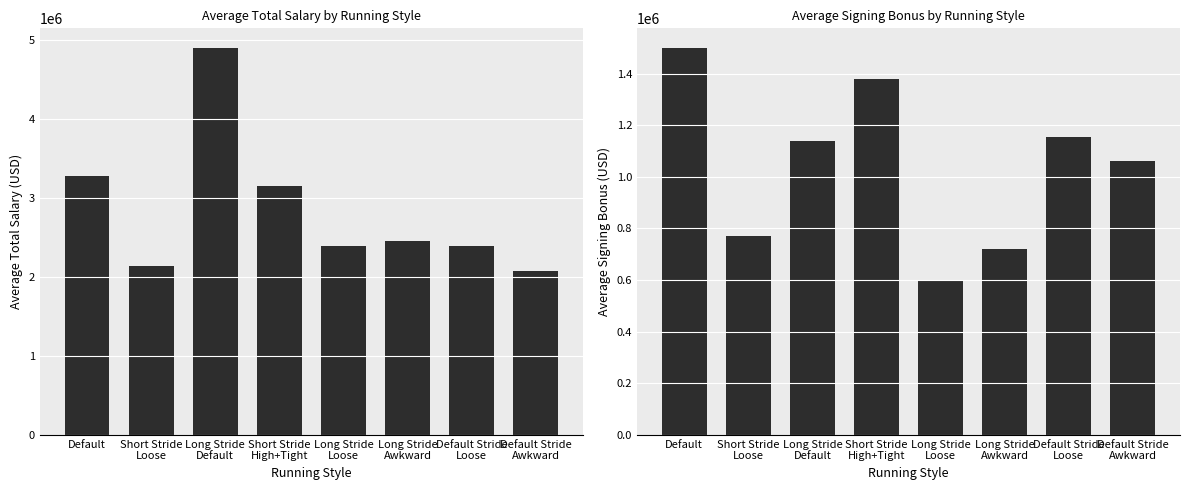

What is the label of the 1st bar from the right?

Default Stride
Awkward